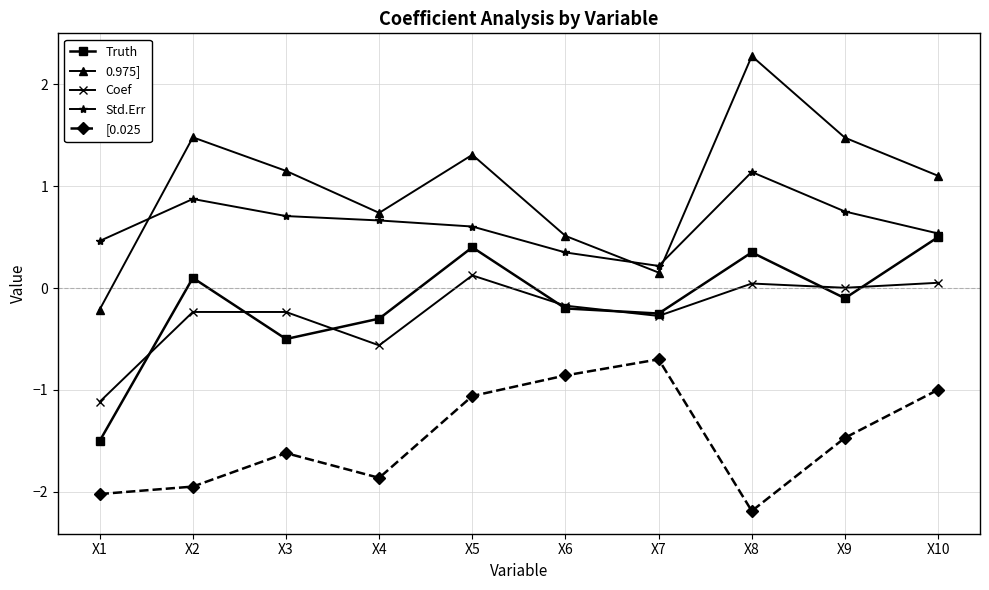

Which series has the widest spread of values?

0.975]